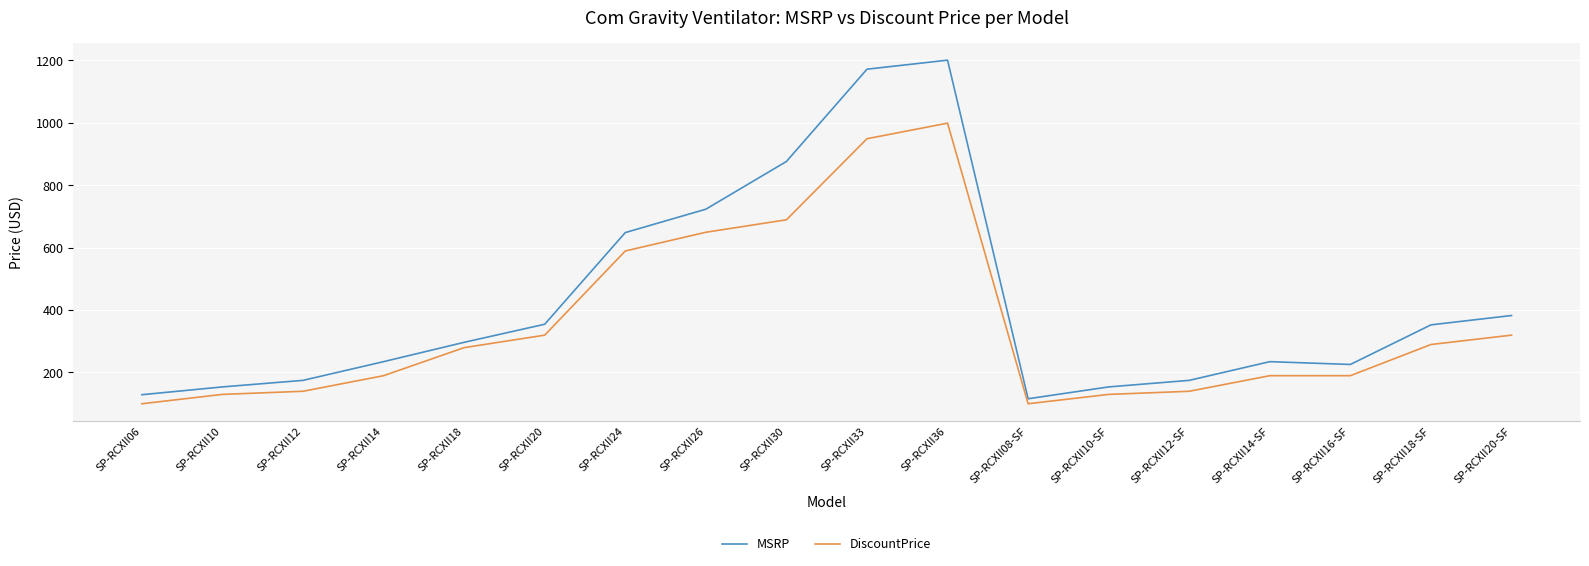

What value does the MSRP series have at SP-RCXII26, to the nearest 10?

720